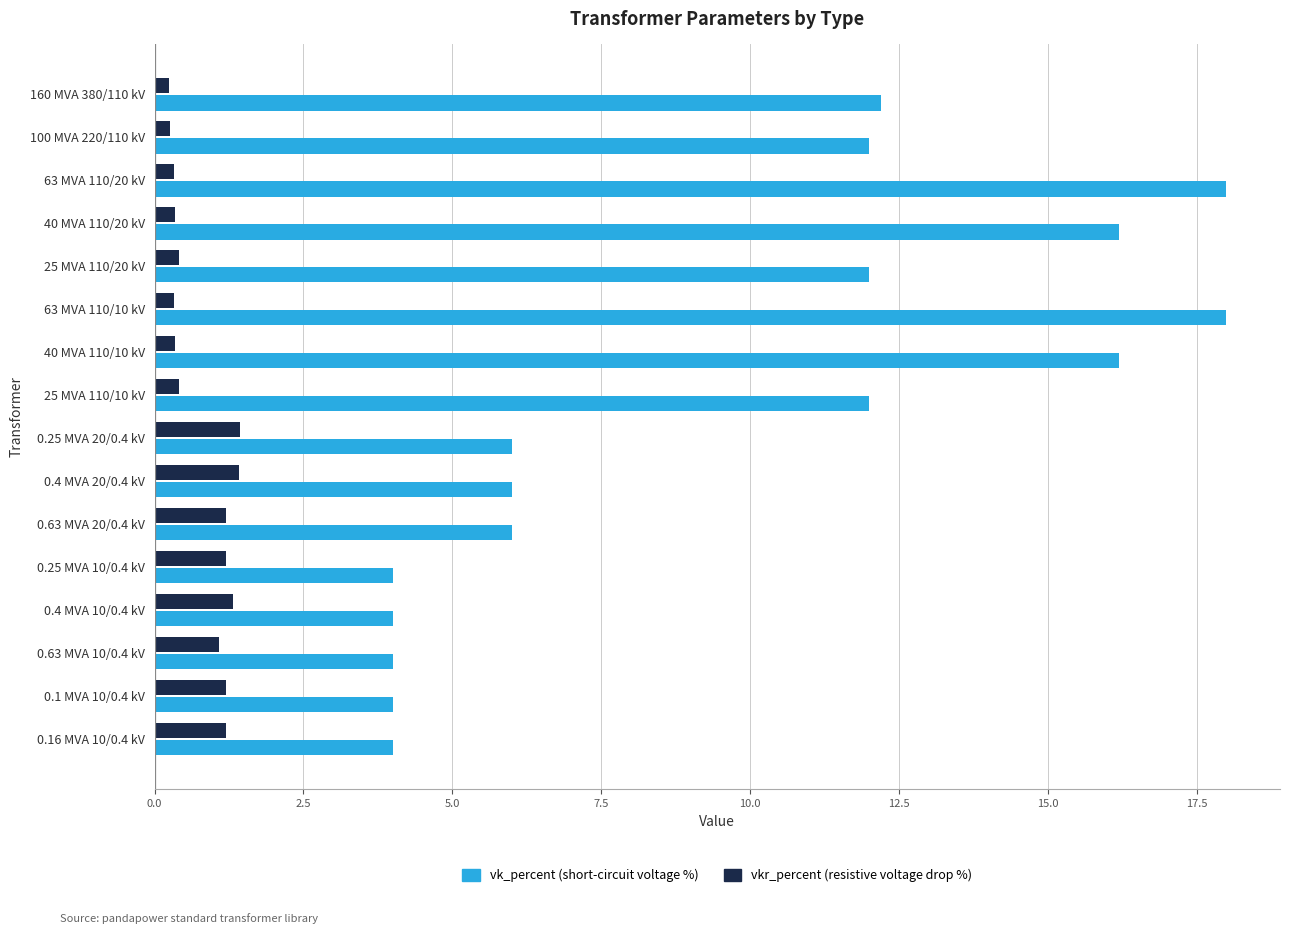

What is the difference between the maximum and minimum values in the vkr_percent (resistive voltage drop %) series?

1.2